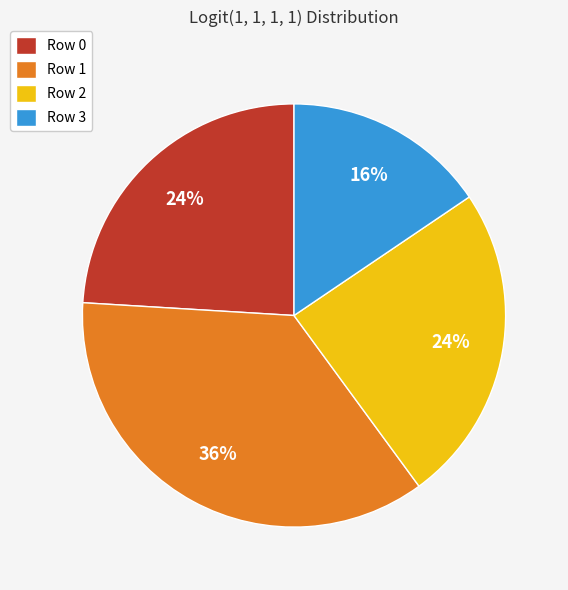

To the nearest percent, what portion does Row 2 represent?

24%